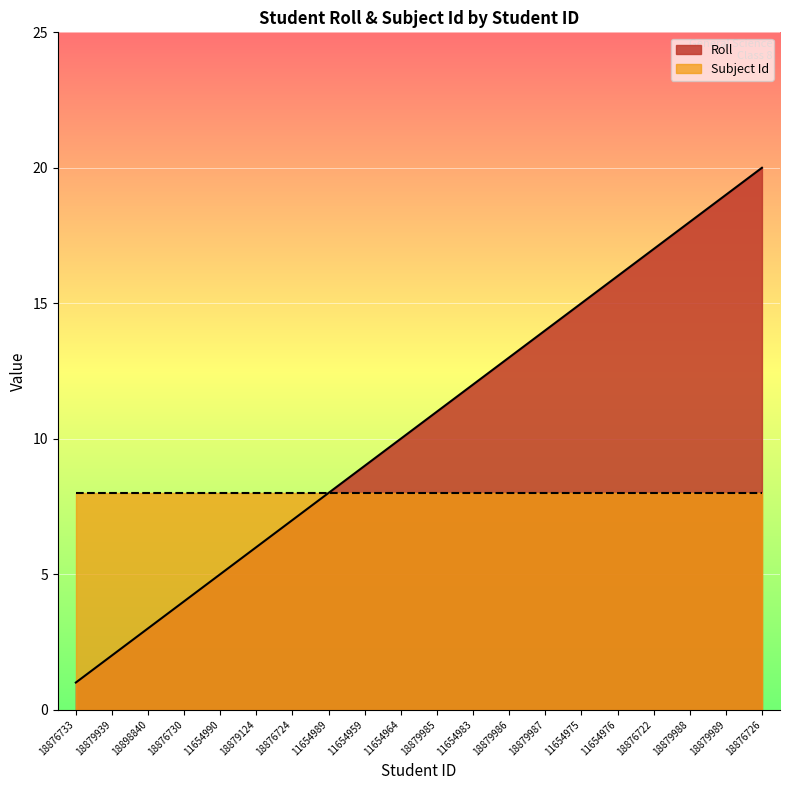

What is the greatest value displayed?

20